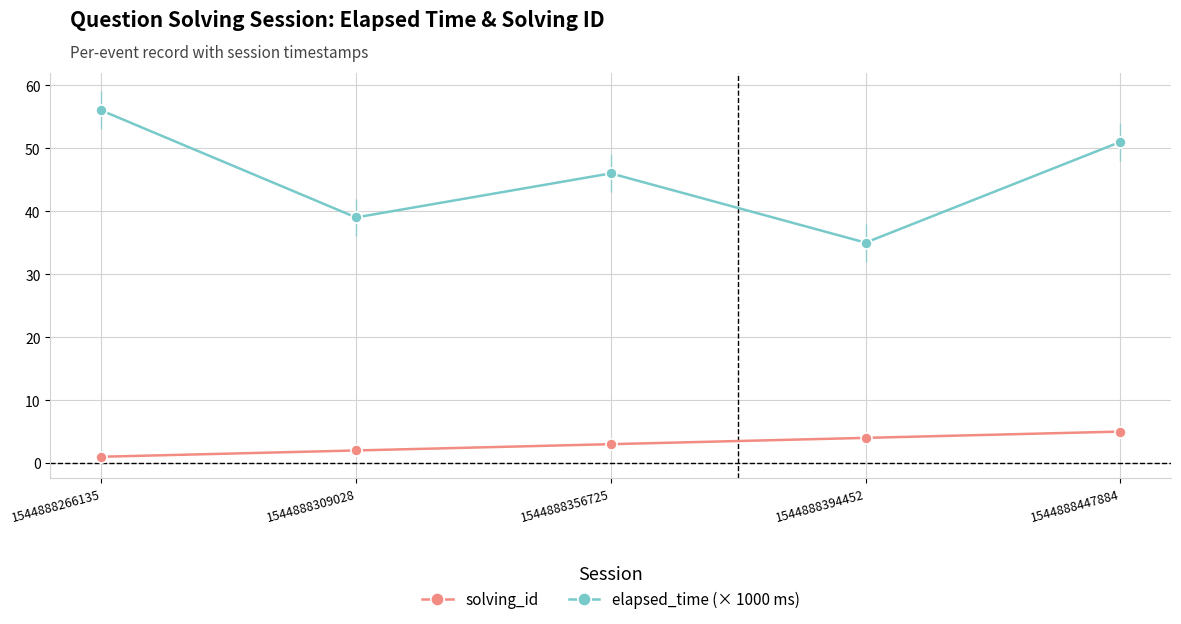

Reading left to right, list all the values displayed in this chart.

solving_id: 1	2	3	4	5
elapsed_time (× 1000 ms): 56	39	46	35	51